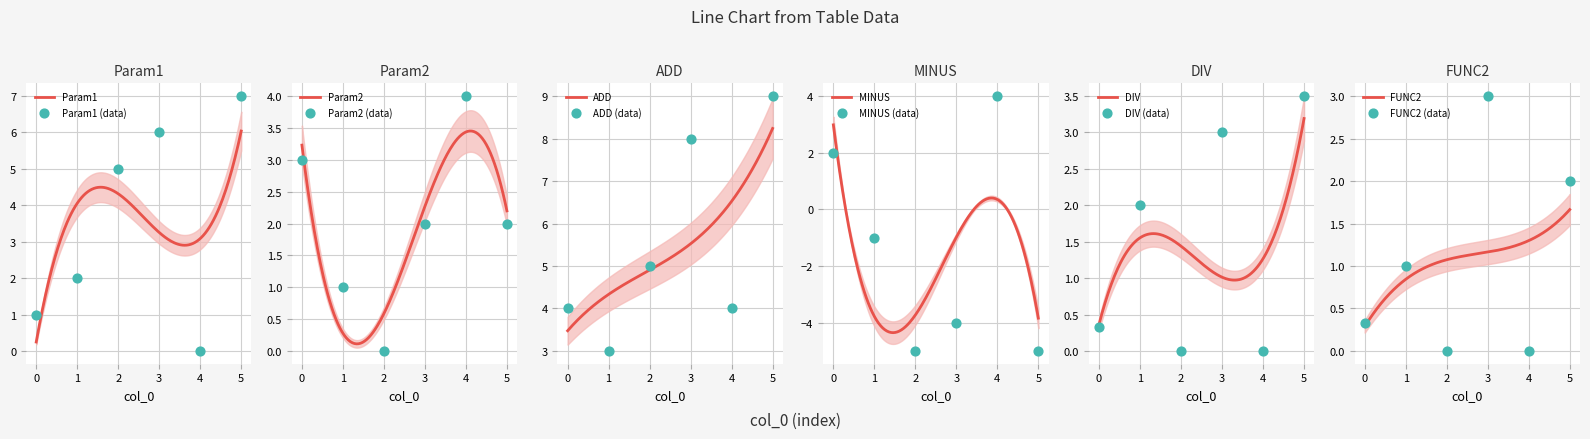

At which category is the sum across all series the highest?

5